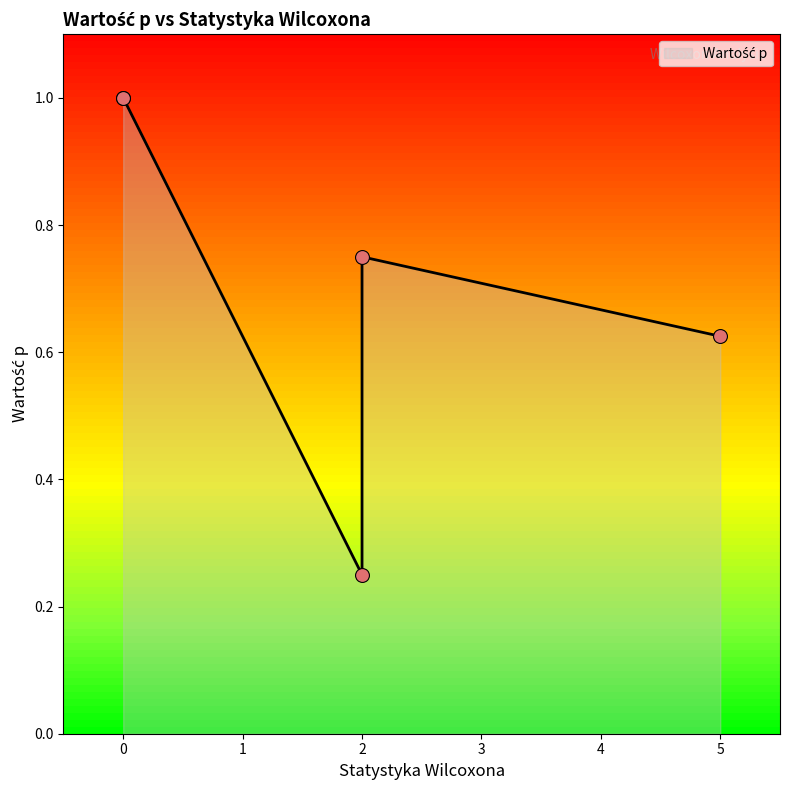

Approximately how many times larger is the value at 2 compared to 0?

0.8